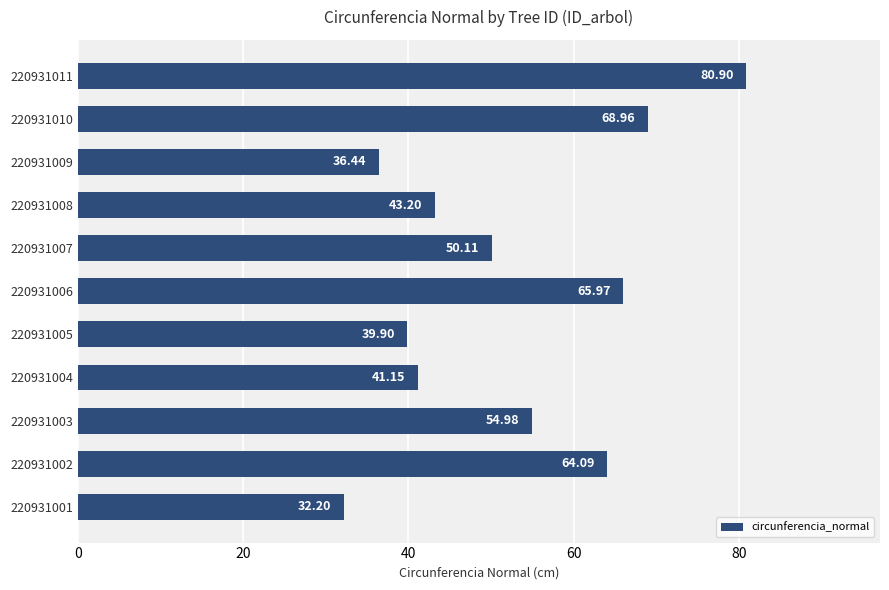

What is the change in value from 220931005 to 220931007?

+10.2